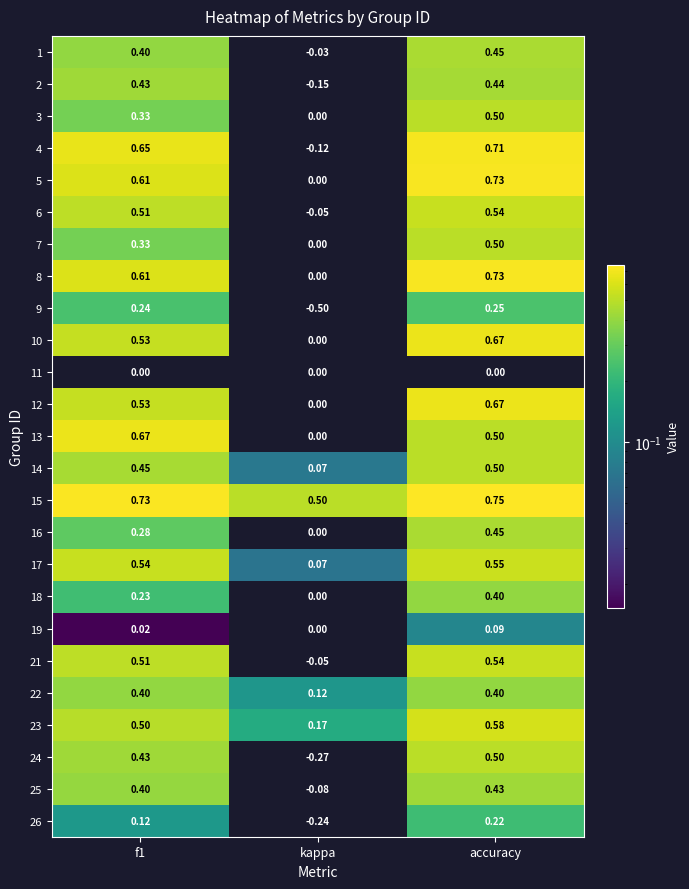

Count the number of data series in this chart.

25